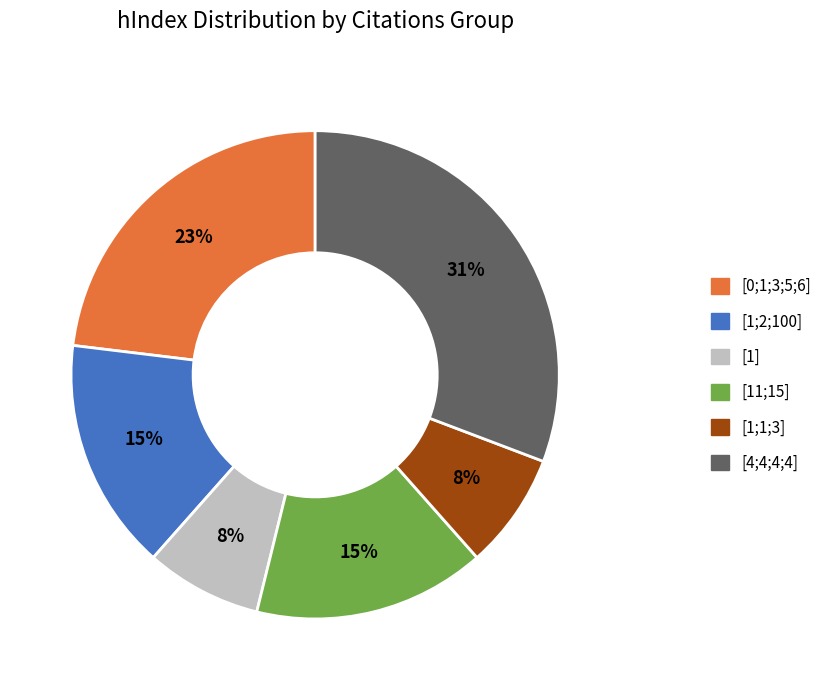

Is there a majority slice in this chart?

No